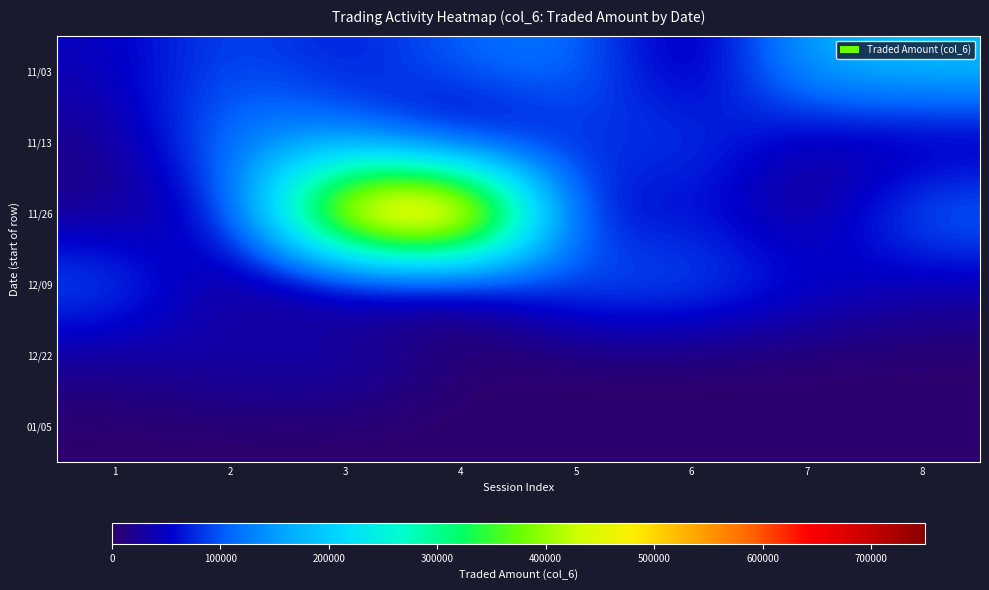

Rank the series at 7 from lowest to highest value.

12/22, 01/05, 11/26, 11/13, 12/09, 11/03